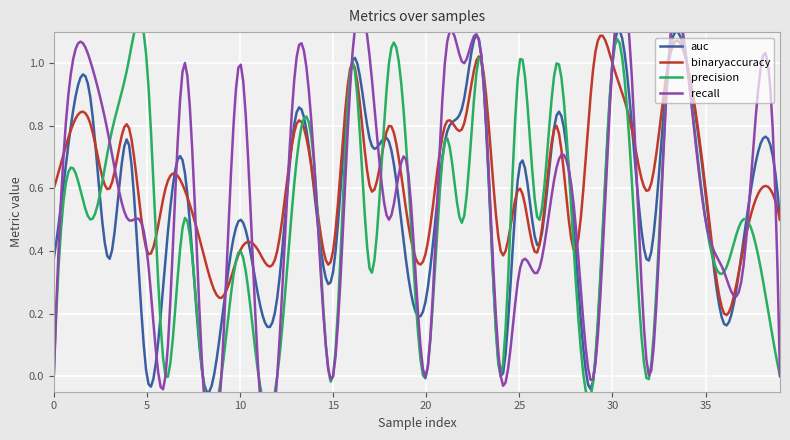

True or false: binaryaccuracy has a value of 1.0 at 23.

True